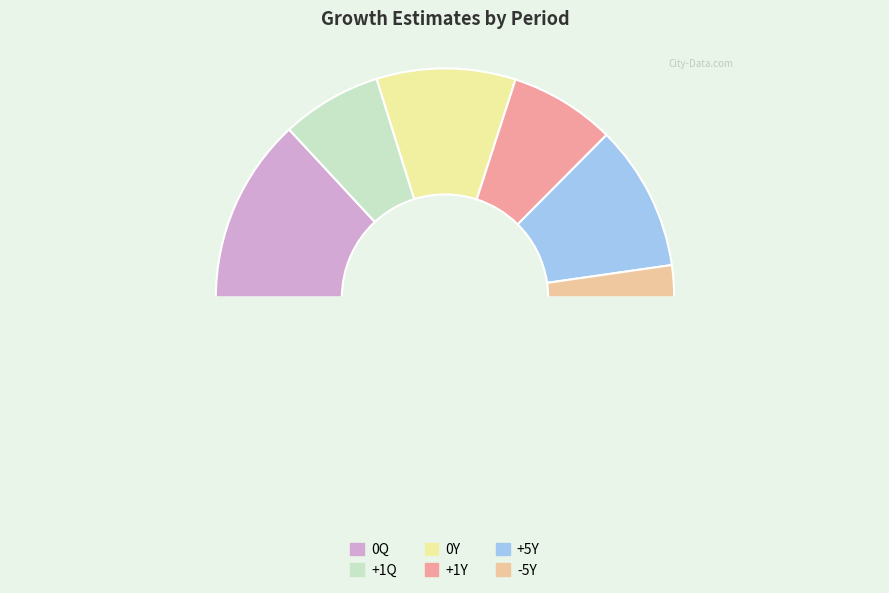

How many segments does this pie chart have?

7